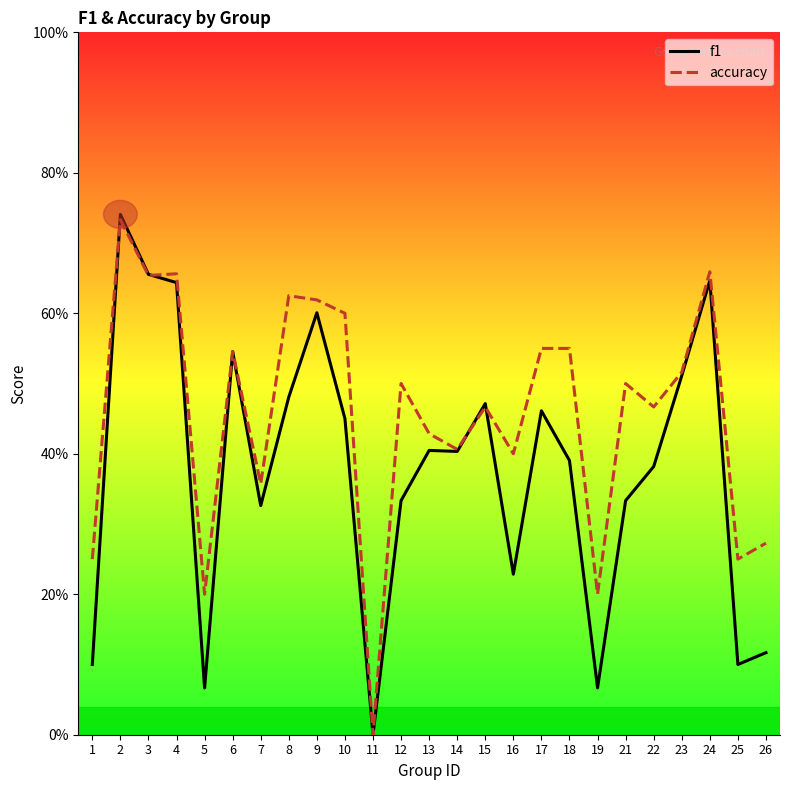

What is the approximate value of f1 at 23?

0.5